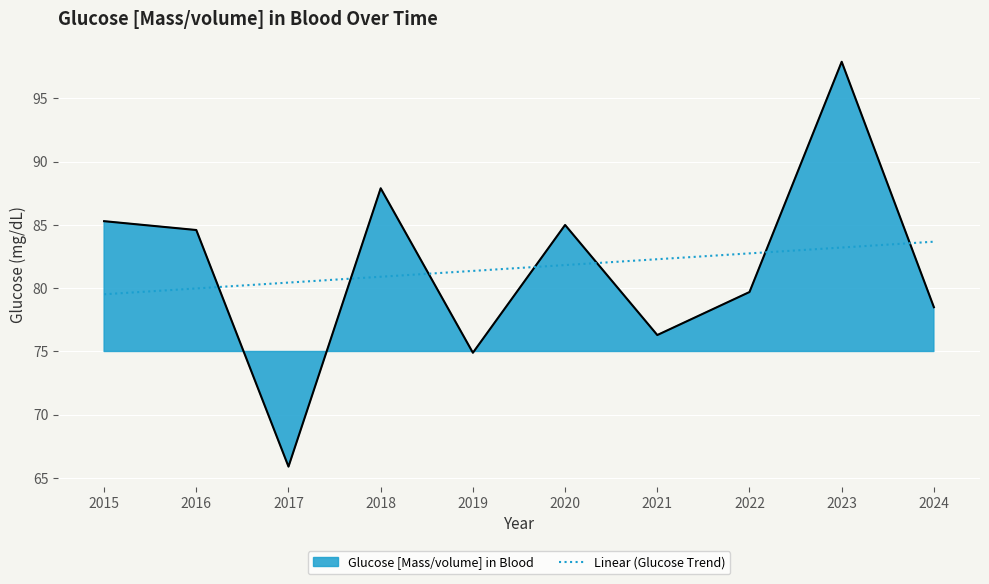

Which has a higher value, 2016 or 2022?

2022